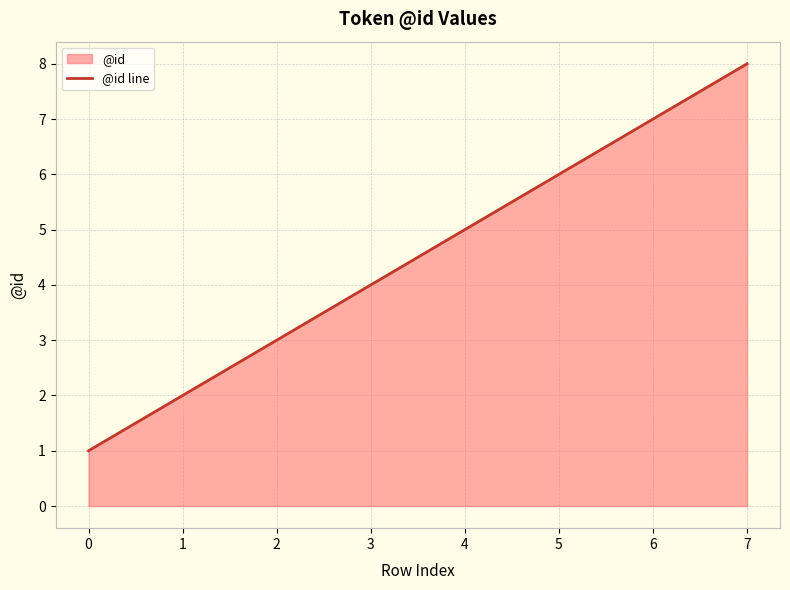

Reading right to left, what are all the values shown in this chart?

7=8	6=7	5=6	4=5	3=4	2=3	1=2	0=1